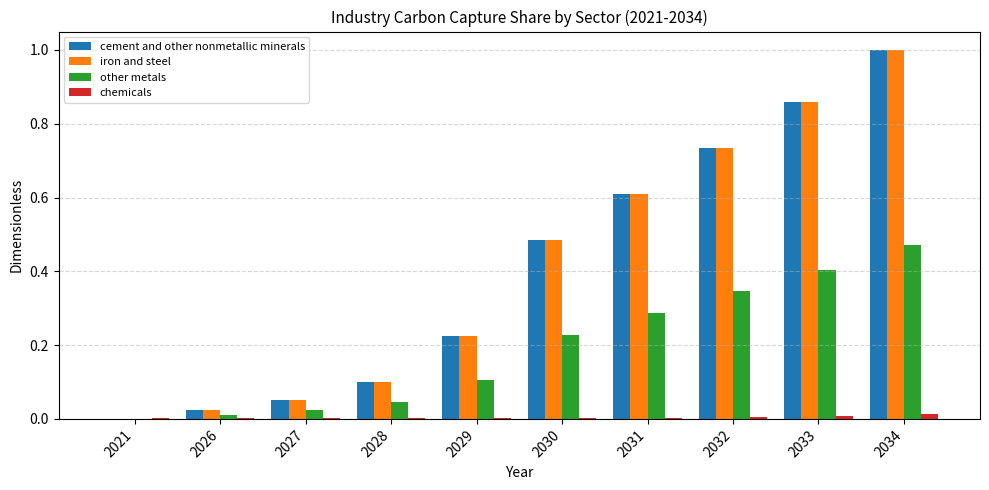

At which category is the sum across all series the highest?

2034